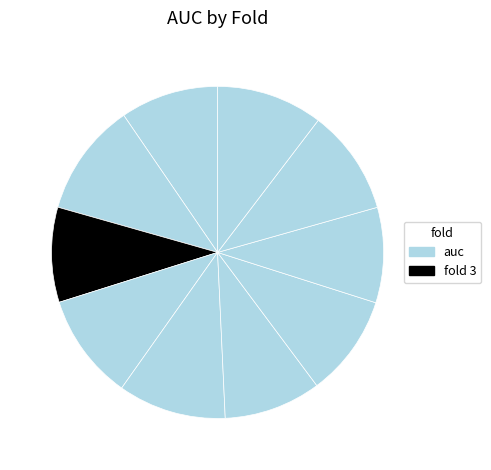

Count the number of slices in the pie.

10